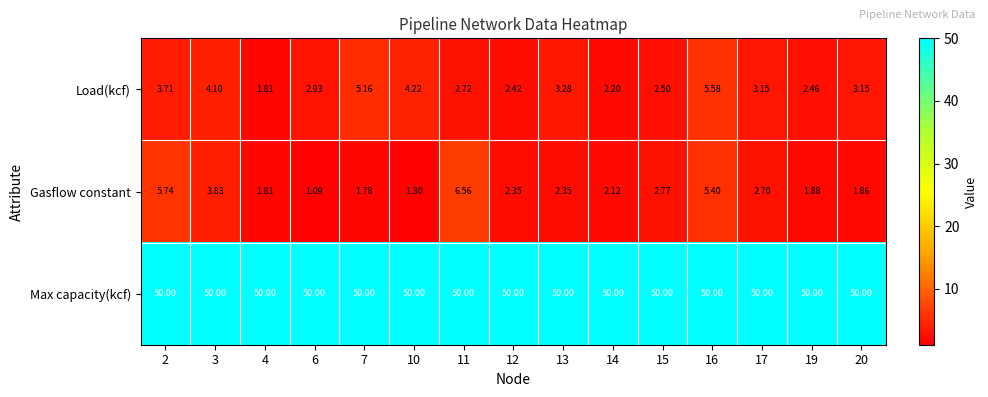

Rank the series by their maximum value, from lowest to highest.

Load(kcf), Gasflow constant, Max capacity(kcf)